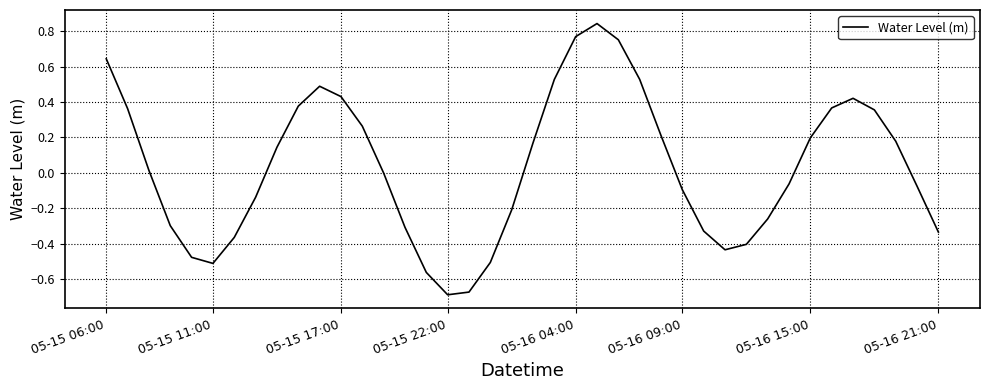

What is the difference between the maximum and minimum values?

1.5